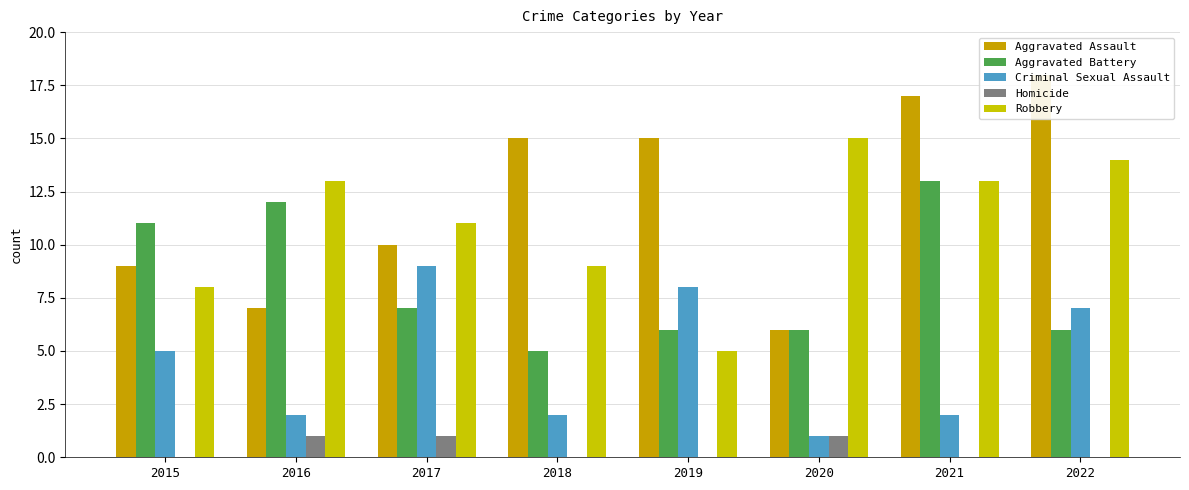

How many bars are there in each group?

5